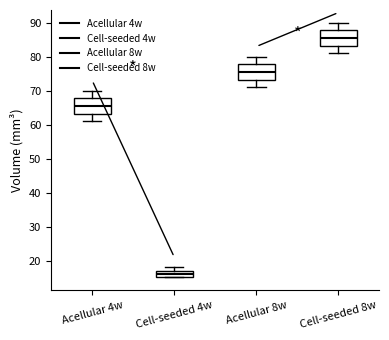

Reading left to right, read every box against the y-axis: the position of its median line, the range the box covers, and the ends of its whiskers. The values are not printed on the chart, so give them approximately, as read against the axis.

Acellular 4w: median 66, box 63 to 68, whiskers 61 to 70
Cell-seeded 4w: median 16, box 15 to 17, whiskers 15 to 18
Acellular 8w: median 76, box 73 to 78, whiskers 71 to 80
Cell-seeded 8w: median 86, box 83 to 88, whiskers 81 to 90